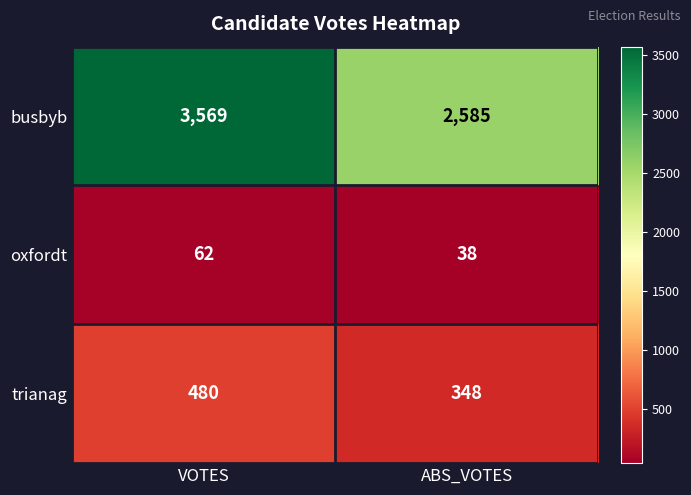

Rank the series by their maximum value, from highest to lowest.

busbyb, trianag, oxfordt